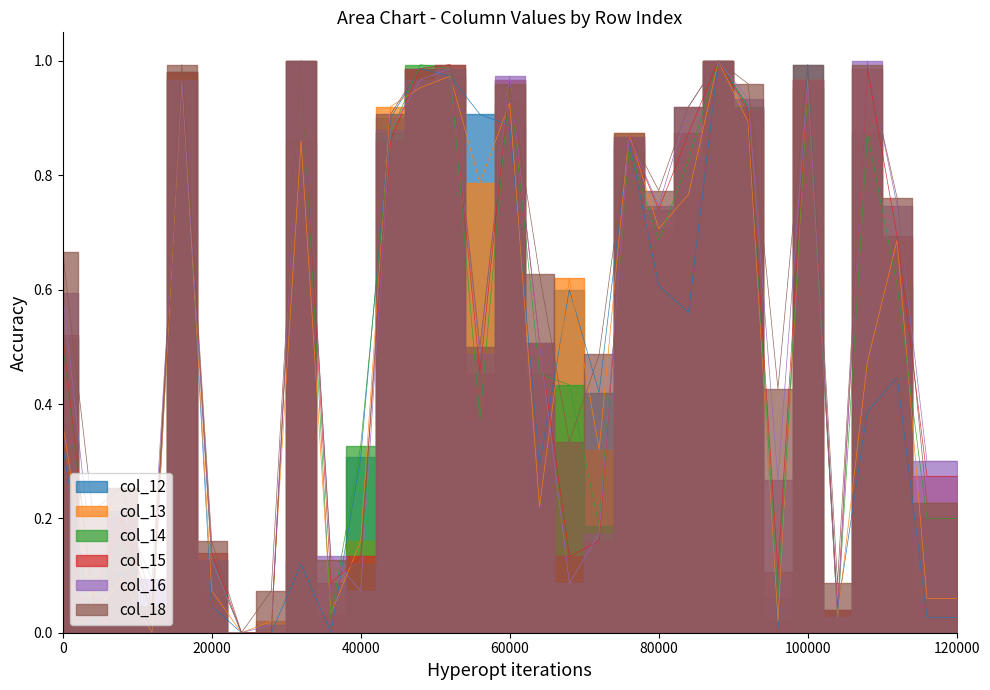

What is the value of the col_18 point at the 5th from the left?

1.0